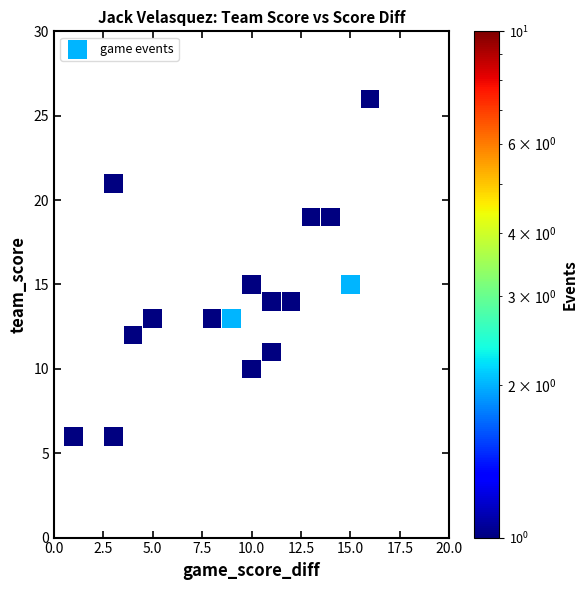

What is the range of Y values (max minus min)?

20